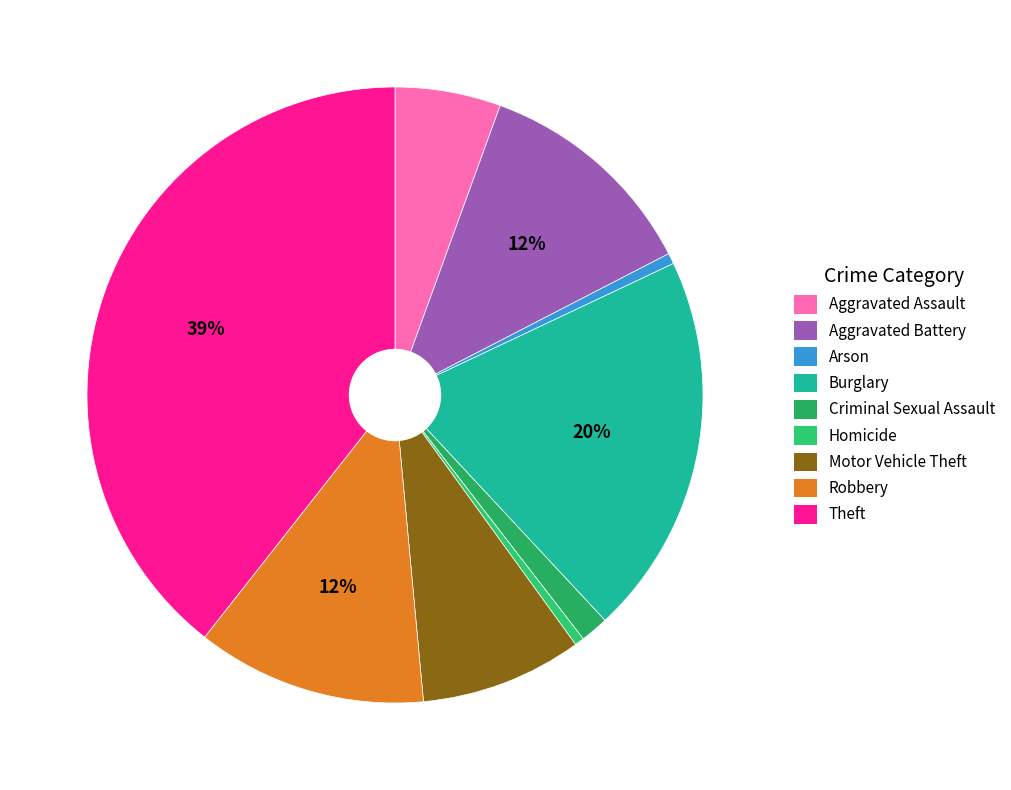

To the nearest percent, what is the difference between the largest and smallest slice percentages?

39%